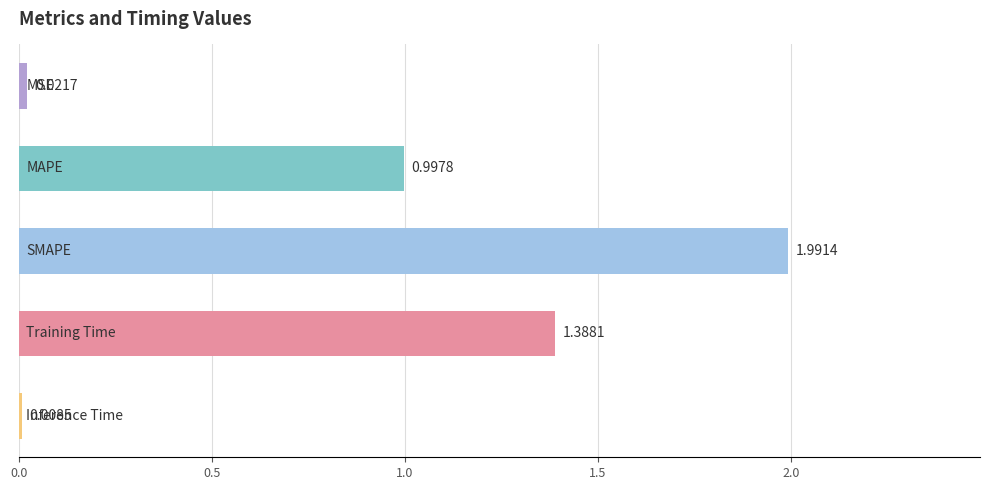

What is the sum of all values?

4.4